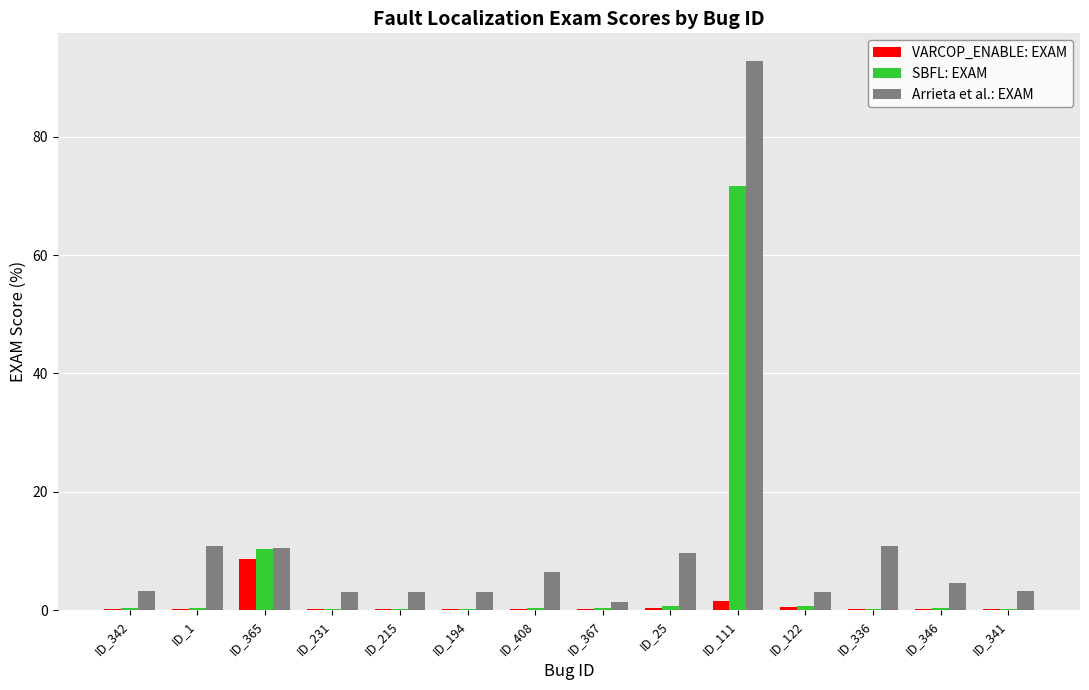

What are all the series names shown in the legend?

VARCOP_ENABLE: EXAM, SBFL: EXAM, Arrieta et al.: EXAM